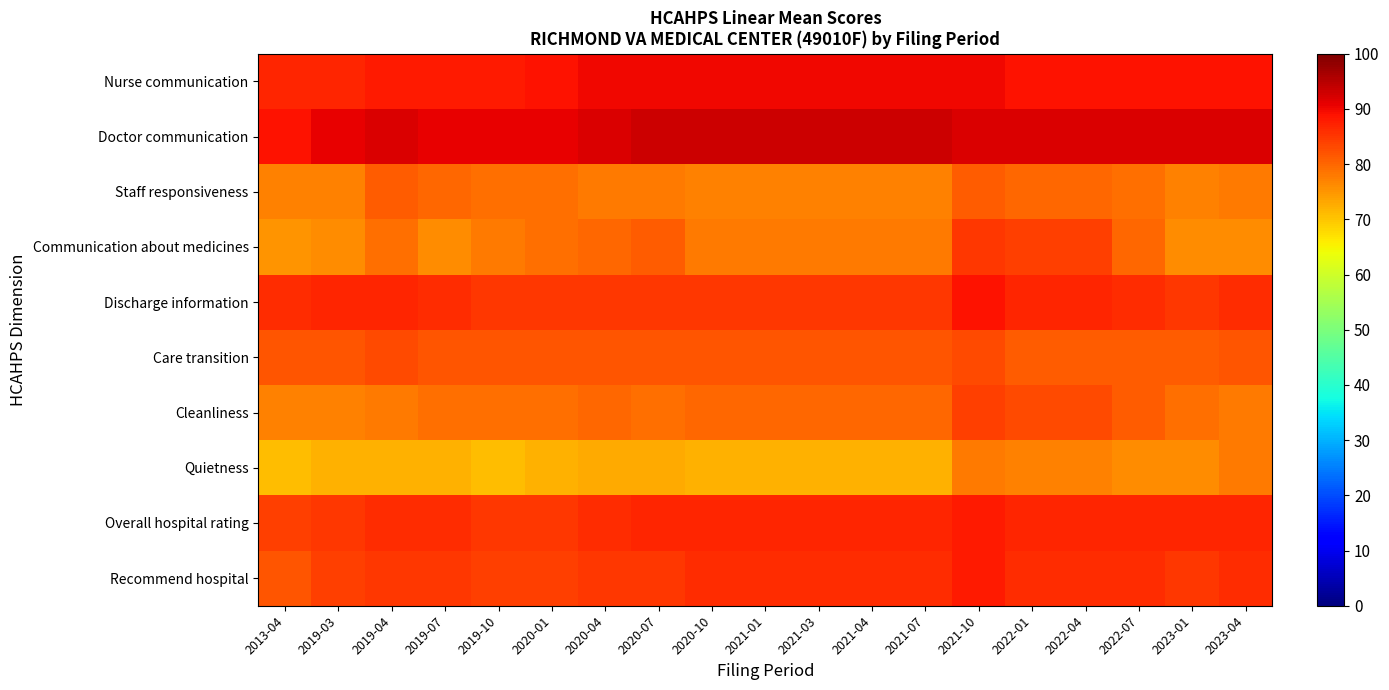

Which series has the largest total across all categories?

Doctor communication